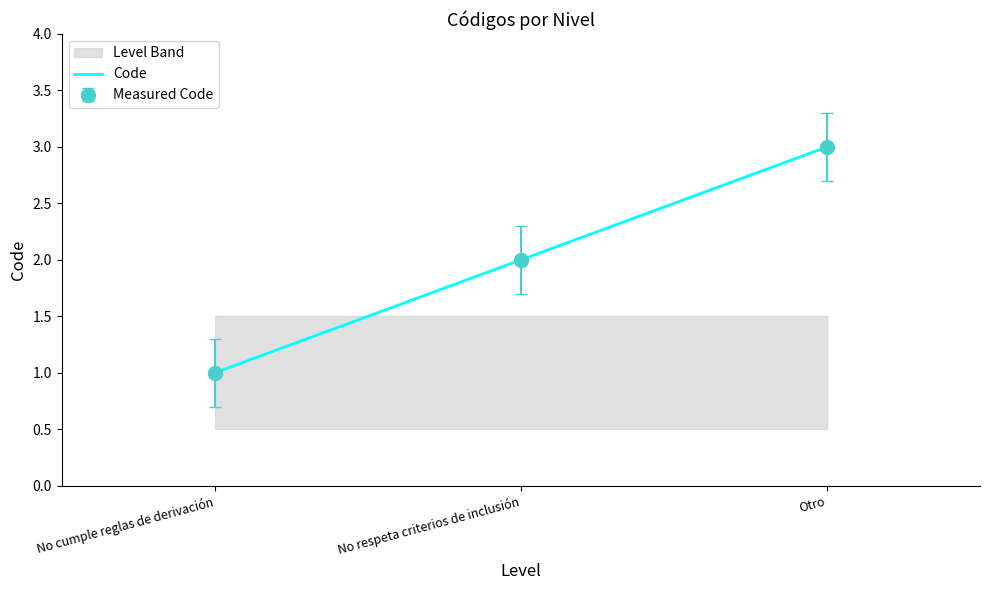

Between Otro and No cumple reglas de derivación, which is larger?

Otro